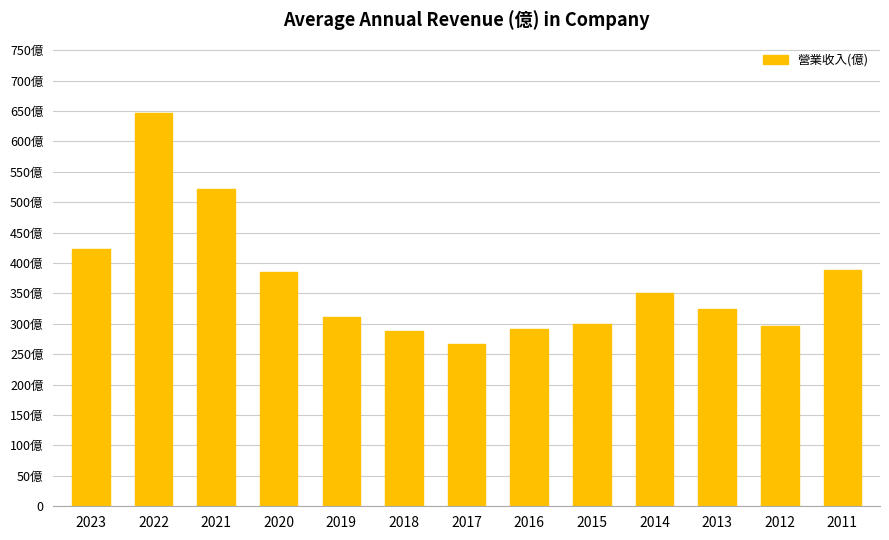

What is the difference between the maximum and minimum values?

380